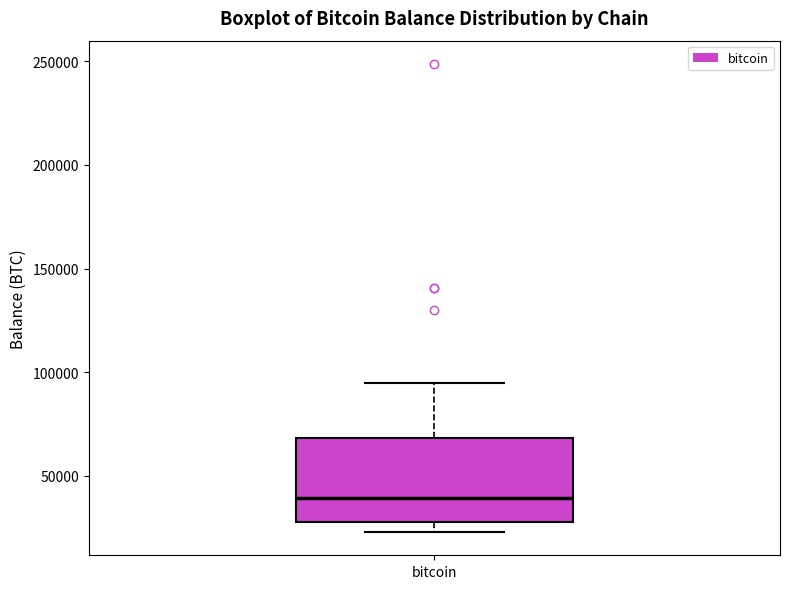

Transcribe this box plot: give where the median line is, the range the box spans, and where the two whiskers end, as read against the y-axis. The values are not printed on the chart, so give them approximately, as read against the axis.

median 40000, box 30000 to 70000, whiskers 25000 to 95000